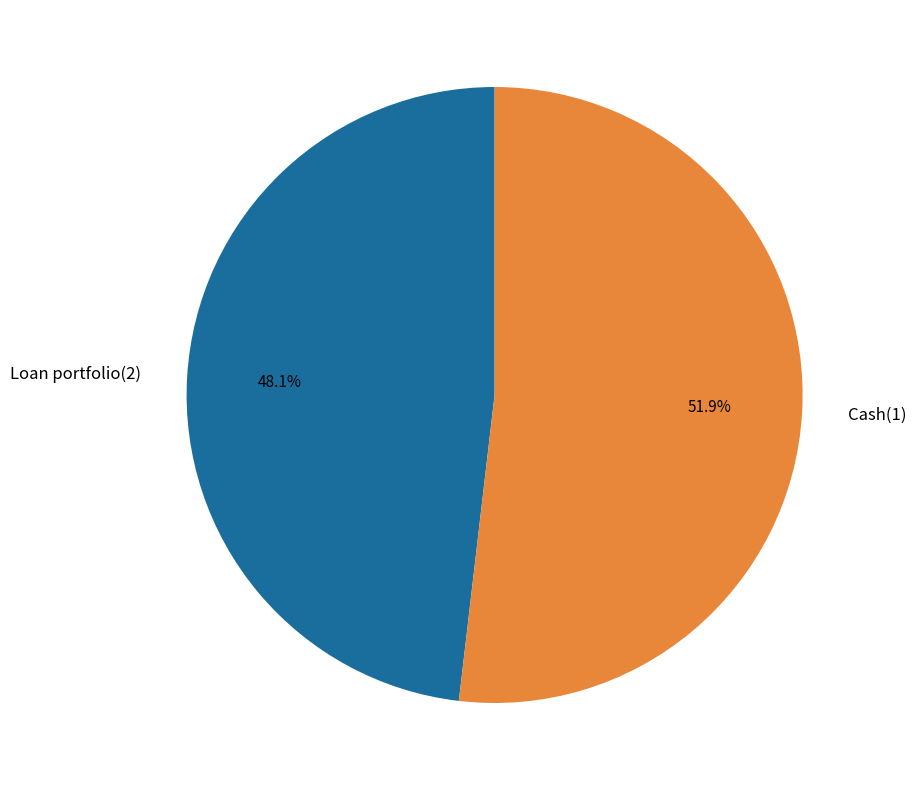

Between Cash(1) and Loan portfolio(2), which is larger?

Cash(1)